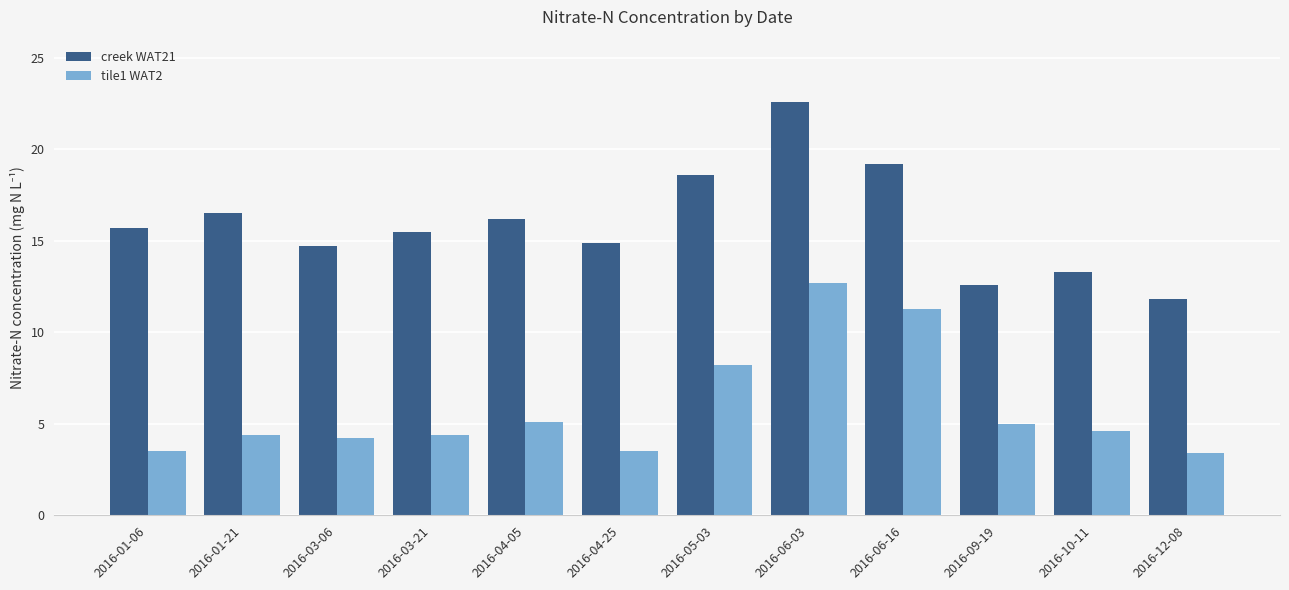

What is the label of the 9th bar from the left?

2016-06-16